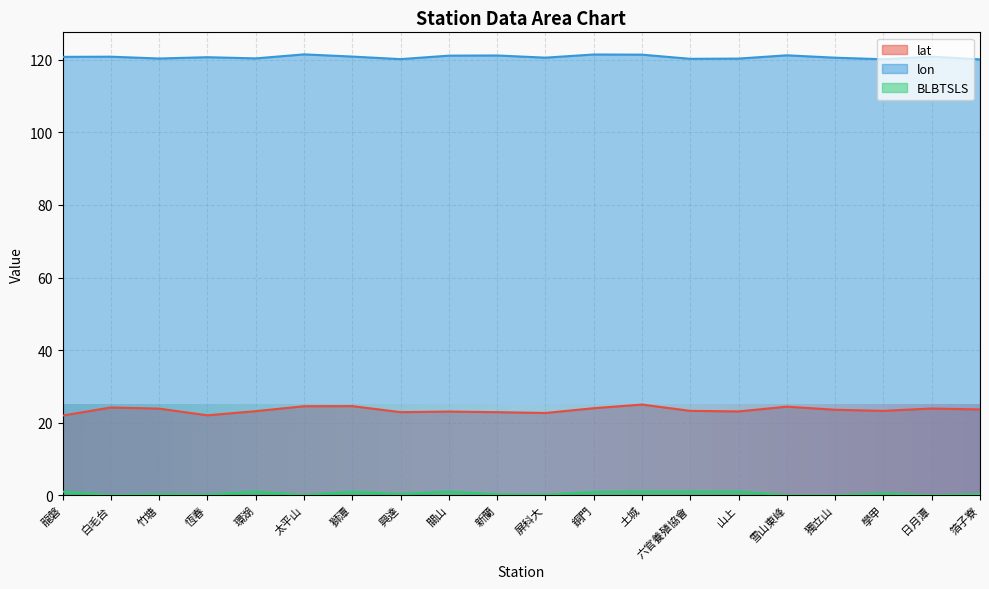

Does the chart display data point markers on the line(s)?

No